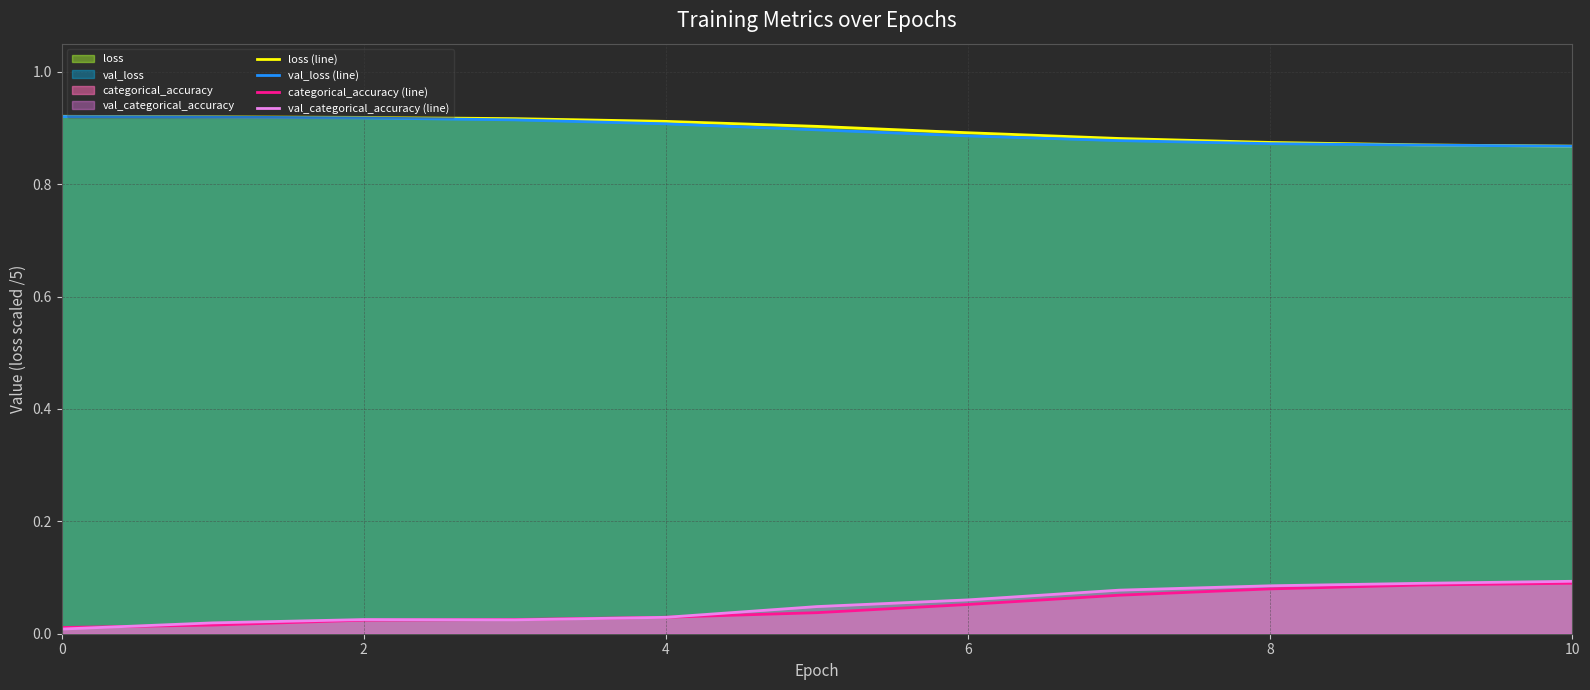

What is the minimum value for val_loss (line)?

0.9